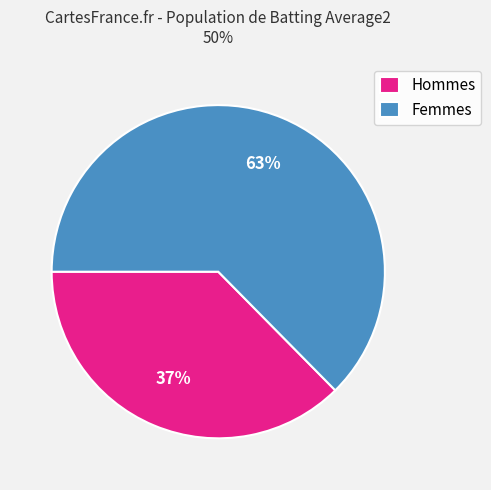

What is the ratio of the value at Hommes to the value at Femmes?

0.6